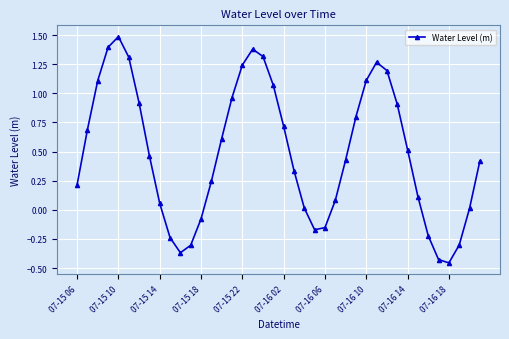

What is the greatest value displayed?

1.5